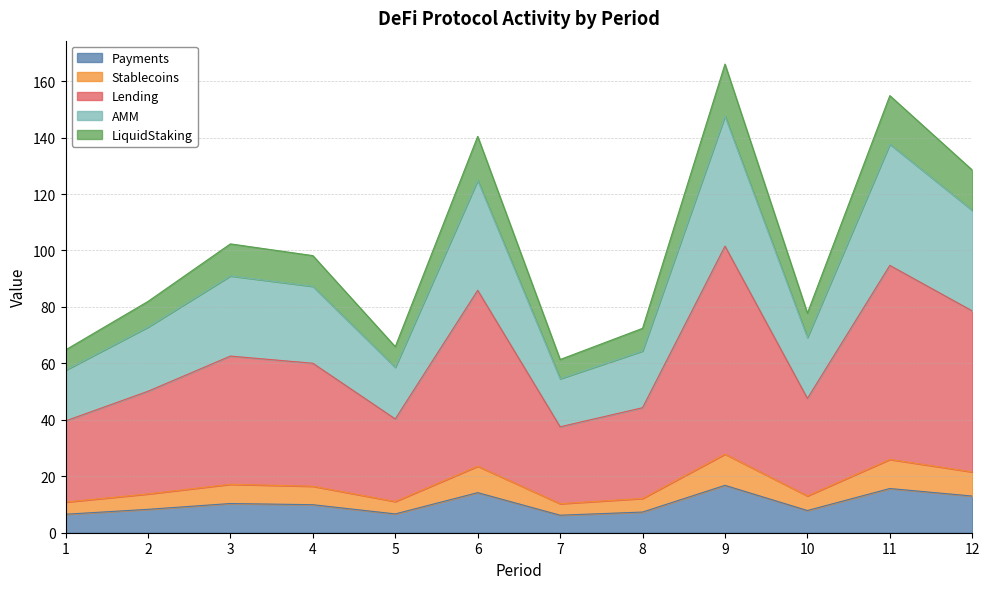

What is the total value across all series at 10?

77.8